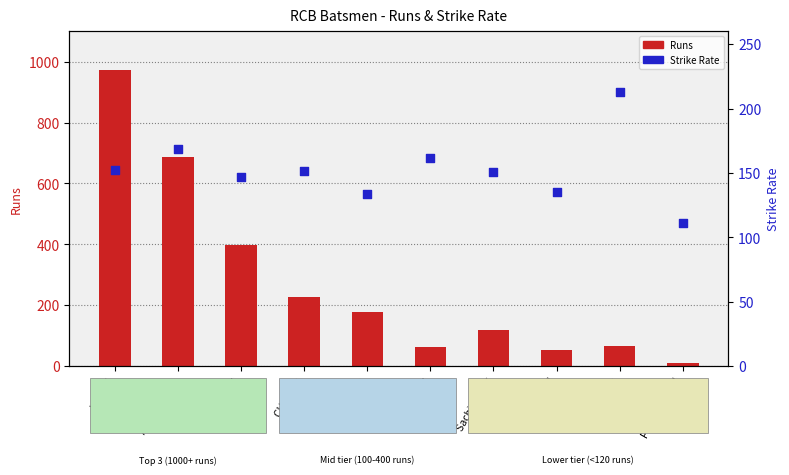

Which series has the largest total across all categories?

Runs